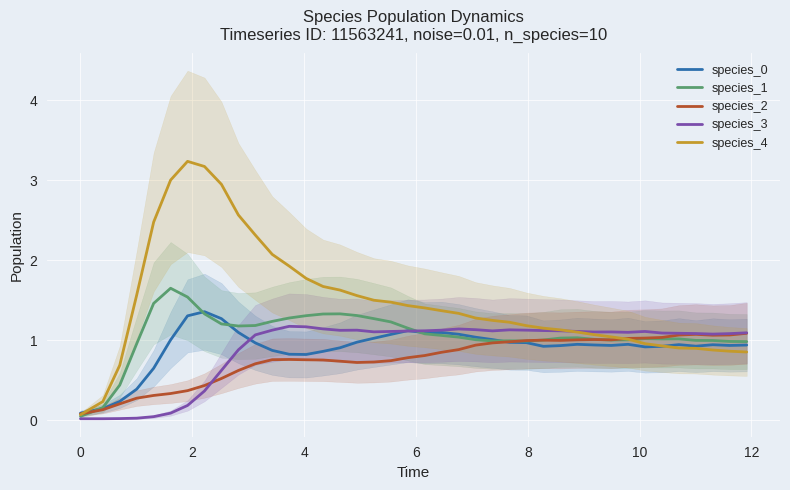

What is the highest value of the species_0 series?

1.4